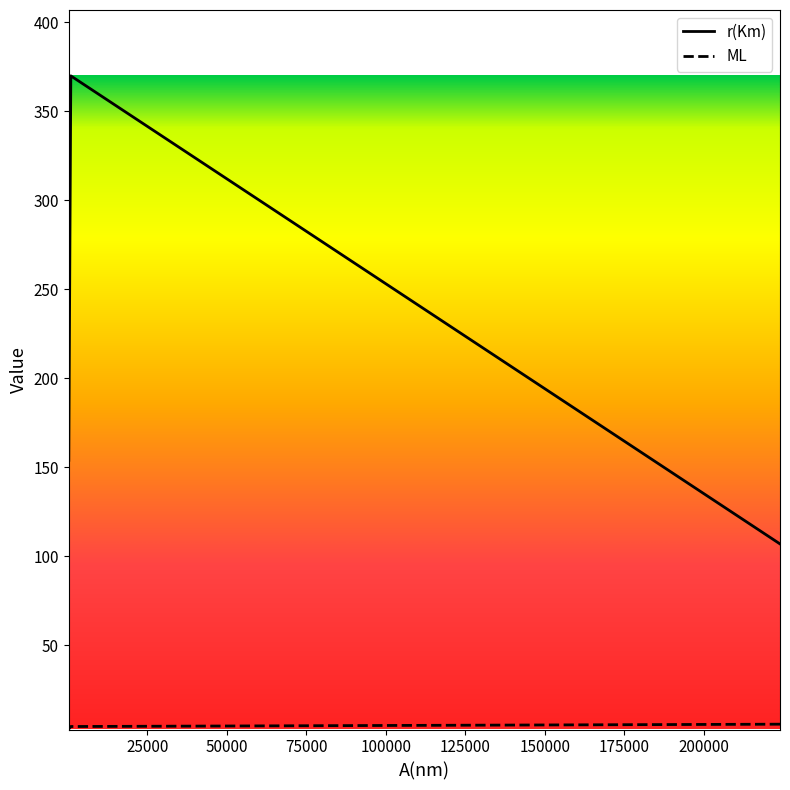

What is the highest value of the ML series?

5.7